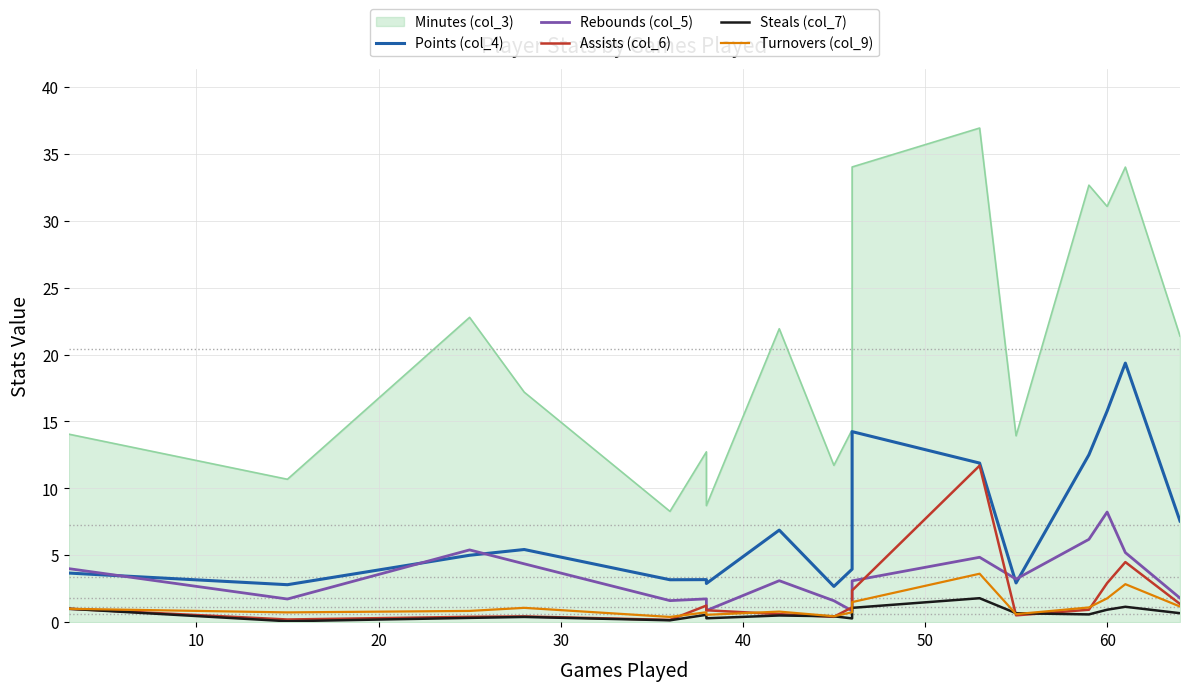

What is the value of the Assists (col_6) point at the 4th from the left?

0.4